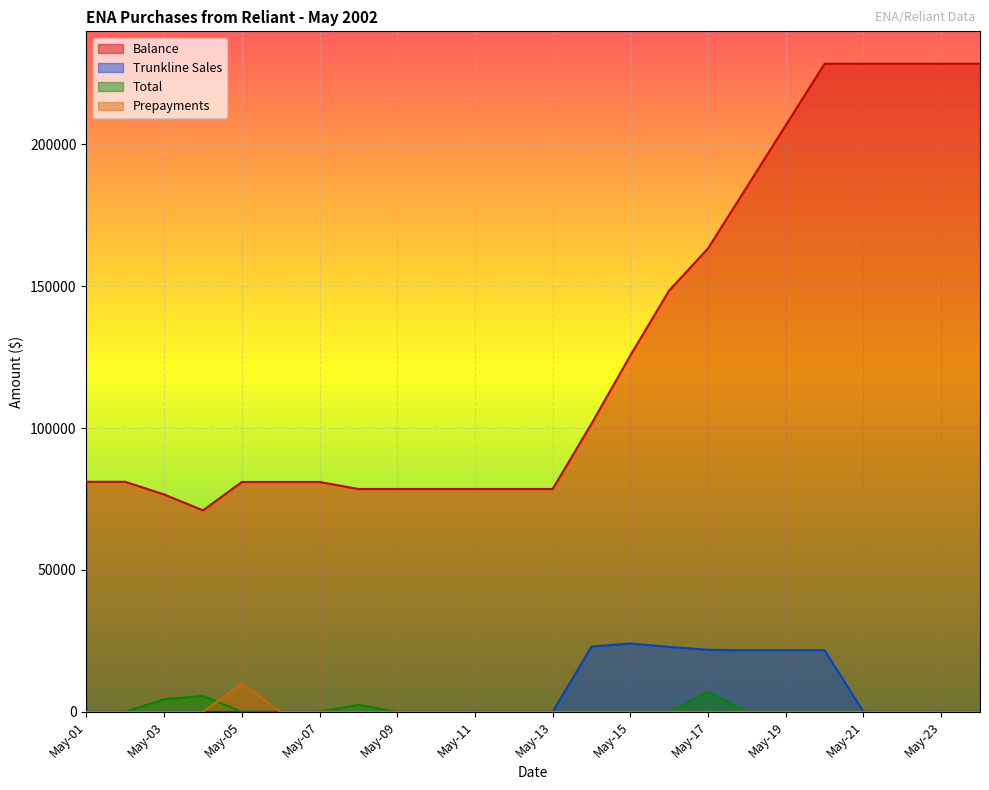

Reading left to right, transcribe all the data shown in this chart.

Balance: May-01=81070.0	May-02=81070.0	May-03=76614.9	May-04=71009.5	May-05=81009.5	May-06=81009.5	May-07=81009.5	May-08=78539.1	May-09=78539.1	May-10=78539.1	May-11=78539.1	May-12=78539.1	May-13=78539.1	May-14=101557.1	May-15=125629.1	May-16=148511.0	May-17=163343.0	May-18=185035.0	May-19=206727.0	May-20=228419.0	May-21=228419.0	May-22=228419.0	May-23=228419.0	May-24=228419.0
Trunkline Sales: May-01=0.0	May-02=0.0	May-03=0.0	May-04=0.0	May-05=0.0	May-06=0.0	May-07=0.0	May-08=0.0	May-09=0.0	May-10=0.0	May-11=0.0	May-12=0.0	May-13=0.0	May-14=23018.0	May-15=24072.0	May-16=22882.0	May-17=21862.0	May-18=21692.0	May-19=21692.0	May-20=21692.0	May-21=0.0	May-22=0.0	May-23=0.0	May-24=0.0
Total: May-01=0.0	May-02=0.0	May-03=4455.1	May-04=5605.4	May-05=0.0	May-06=0.0	May-07=0.0	May-08=2470.4	May-09=0.0	May-10=0.0	May-11=0.0	May-12=0.0	May-13=0.0	May-14=0.0	May-15=0.0	May-16=0.0	May-17=7030.0	May-18=0.0	May-19=0.0	May-20=0.0	May-21=0.0	May-22=0.0	May-23=0.0	May-24=0.0
Prepayments: May-01=0.0	May-02=0.0	May-03=0.0	May-04=0.0	May-05=10000.0	May-06=0.0	May-07=0.0	May-08=0.0	May-09=0.0	May-10=0.0	May-11=0.0	May-12=0.0	May-13=0.0	May-14=0.0	May-15=0.0	May-16=0.0	May-17=0.0	May-18=0.0	May-19=0.0	May-20=0.0	May-21=0.0	May-22=0.0	May-23=0.0	May-24=0.0